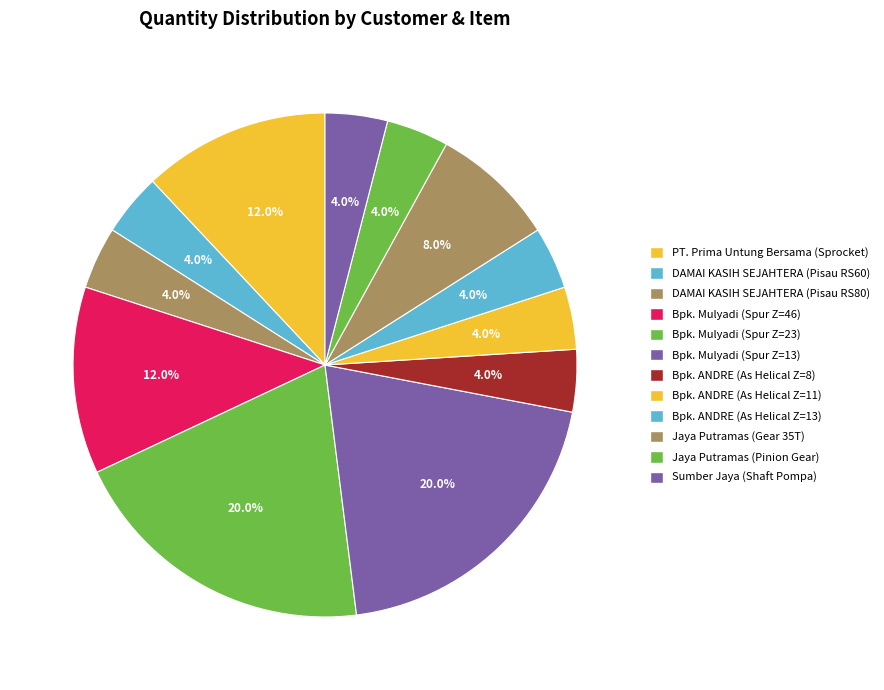

To the nearest percent, what is the average slice percentage?

8%